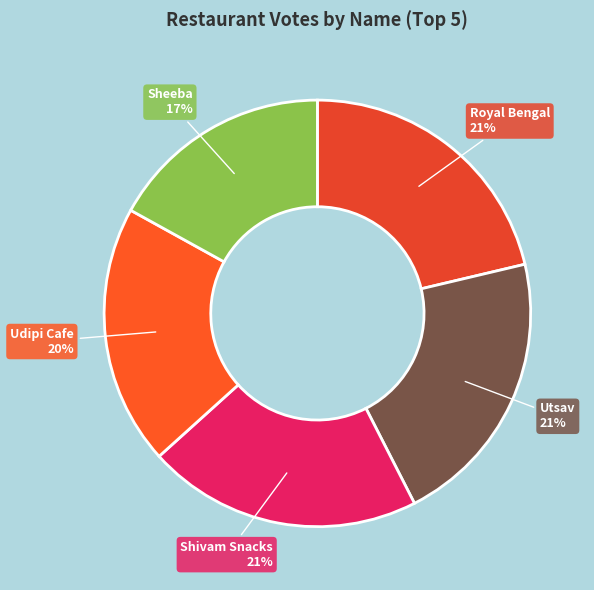

Is the sum of Sheeba and Shivam Snacks greater than half?

No